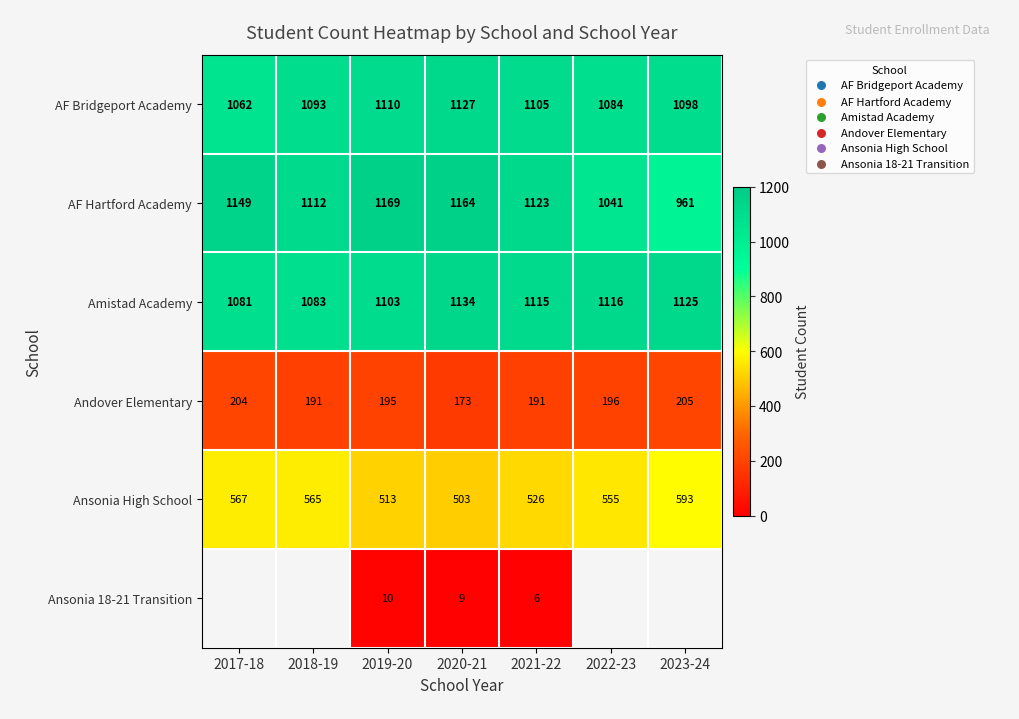

Which series has the largest total across all categories?

Amistad Academy